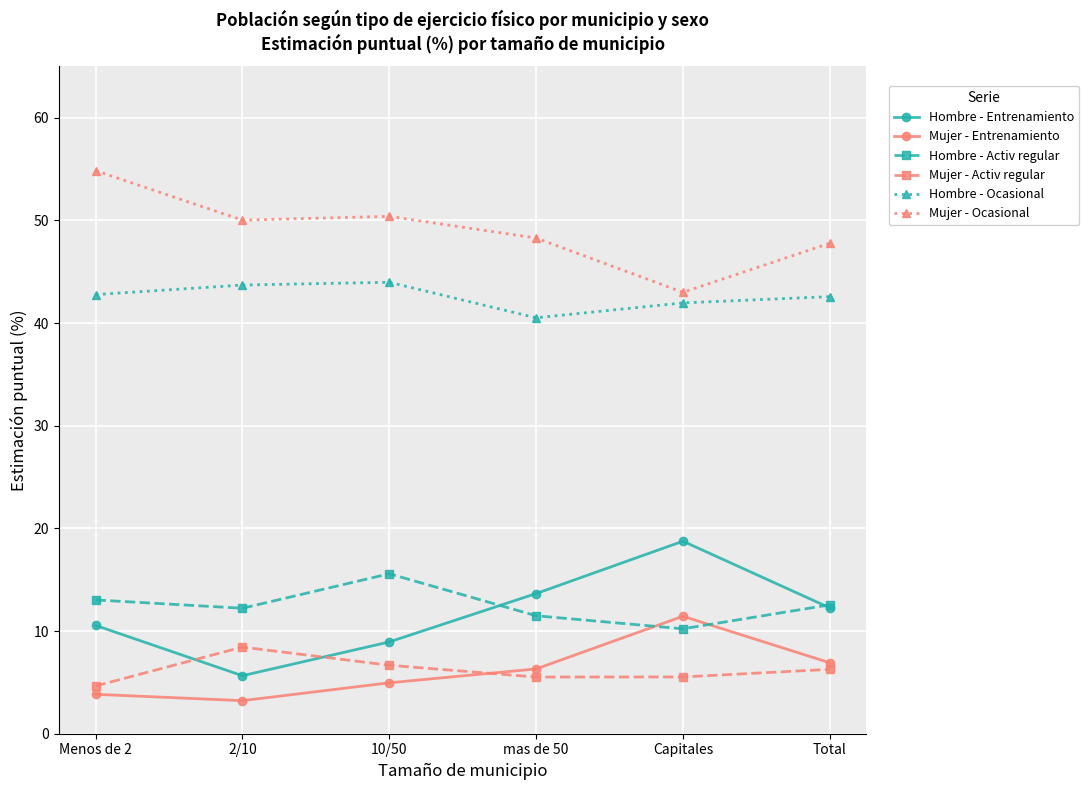

At which category does Mujer - Ocasional reach its first local peak?

10/50